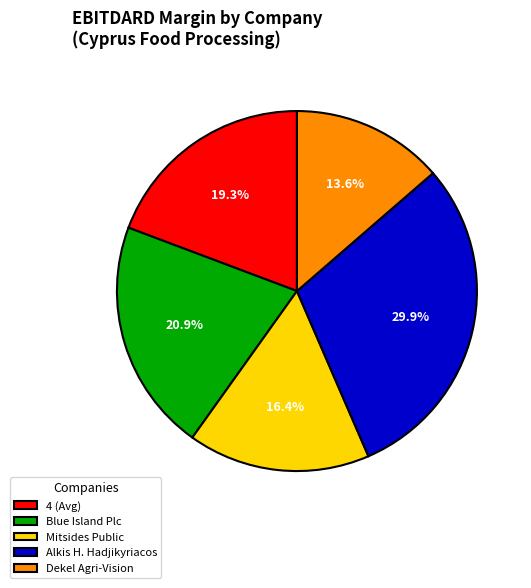

Rank the categories by value from lowest to highest.

Dekel Agri-Vision, Mitsides Public, 4 (Avg), Blue Island Plc, Alkis H. Hadjikyriacos